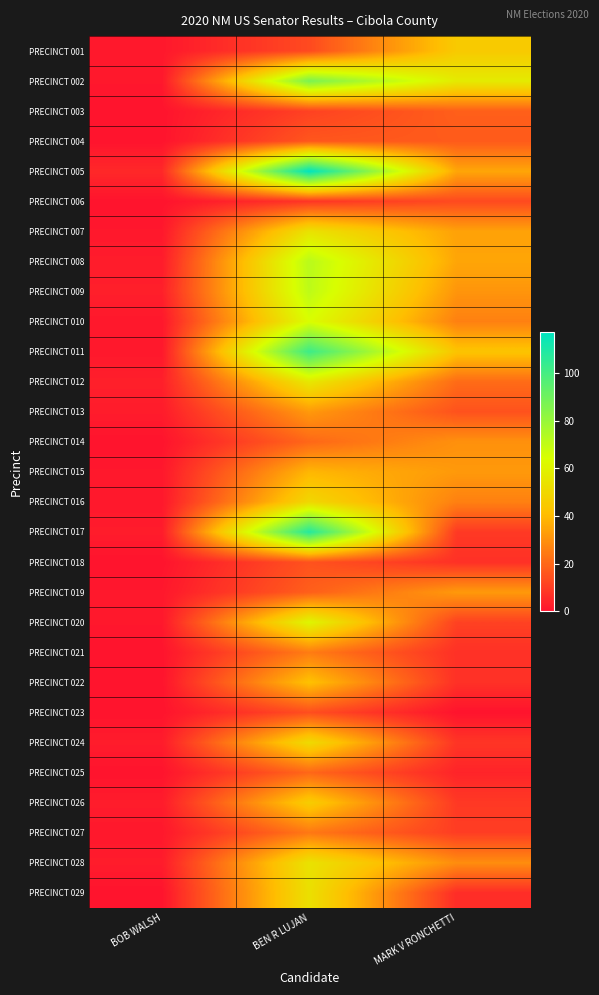

Which label corresponds to the smallest value in the chart?

BOB WALSH